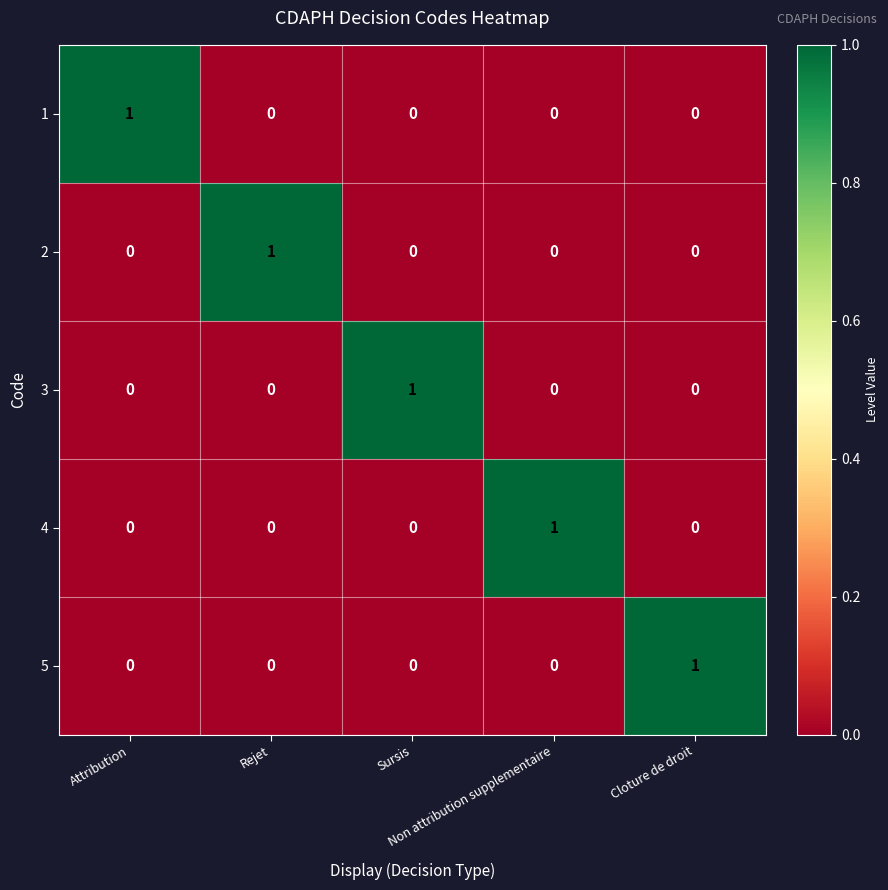

At how many categories does at least one series exceed 0?

5